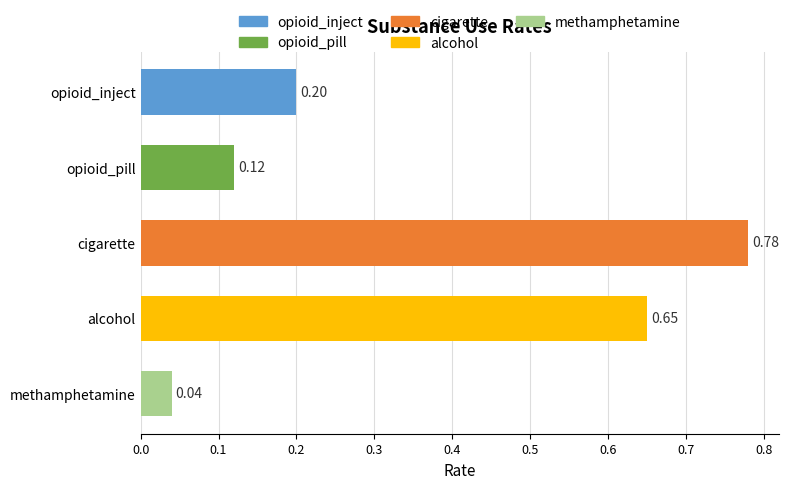

At which label is the value closest to 0?

methamphetamine